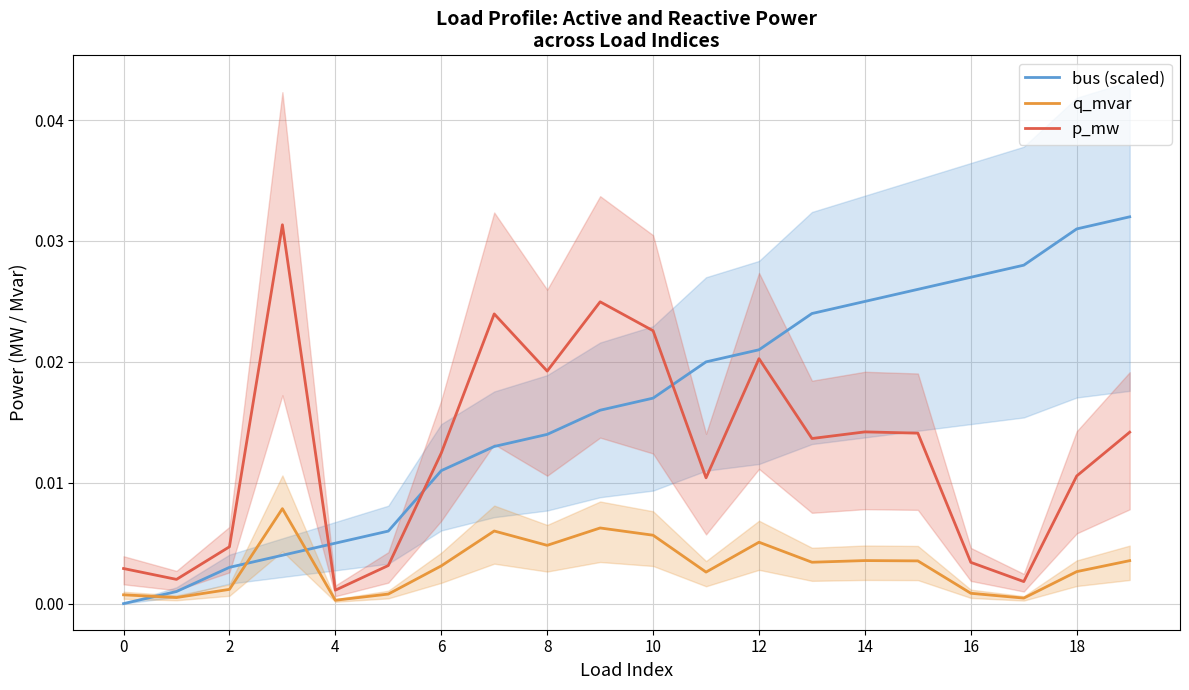

How many intersections are there between q_mvar and bus (scaled)?

3